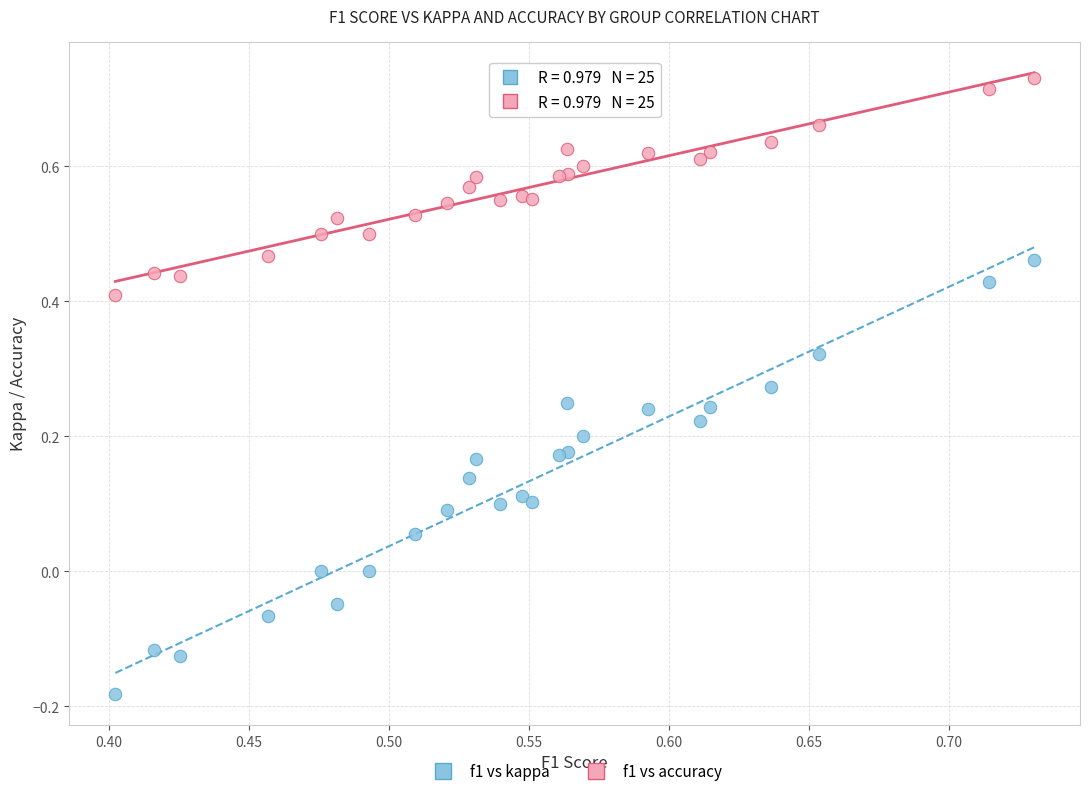

Which series contains the lowest Y value?

f1 vs kappa